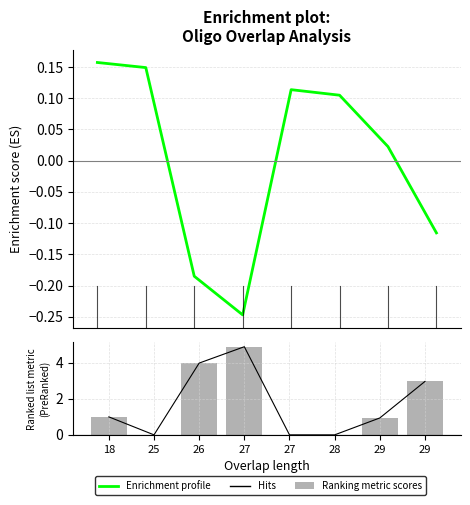

Is the value of Enrichment profile at 26 greater than the value of Ranking metric scores at 18?

No